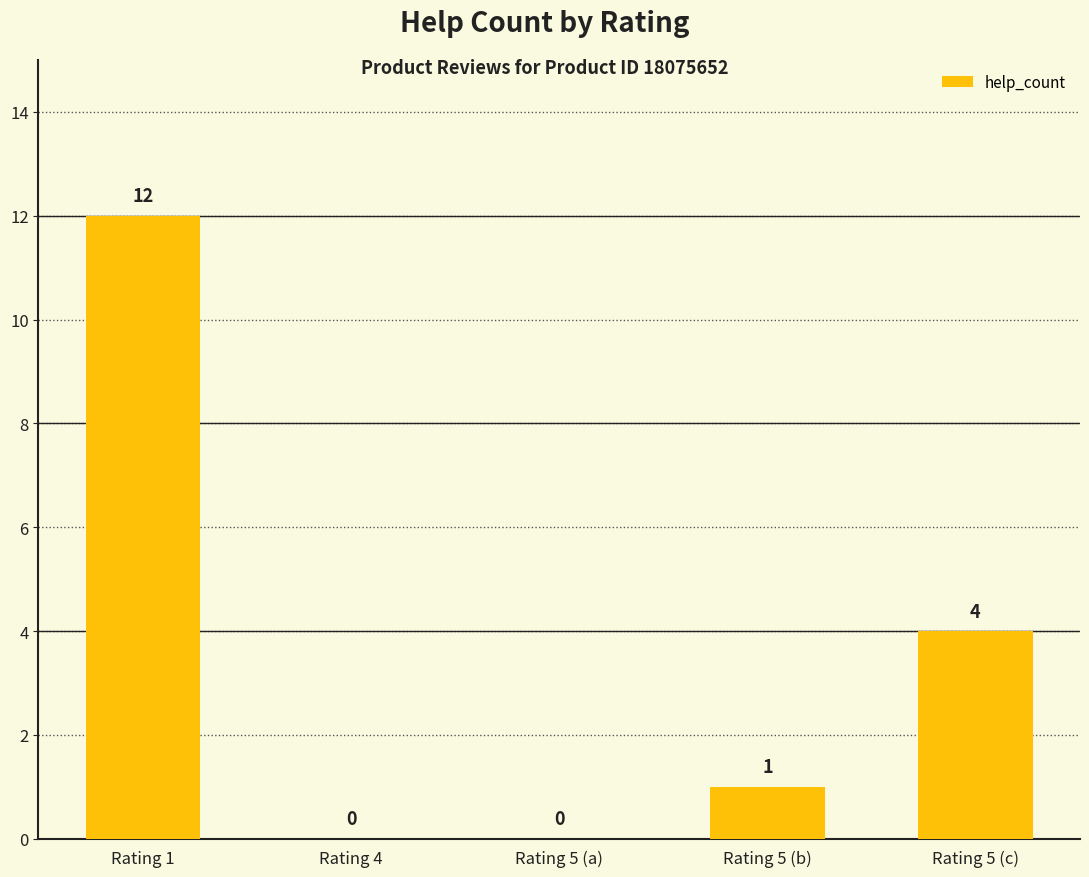

Reading left to right, list all the values displayed in this chart.

12	0	0	1	4